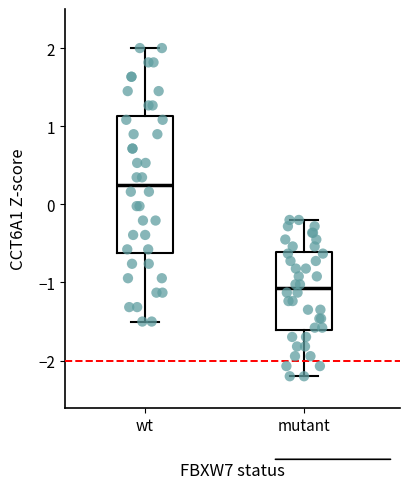

Comparing the boxes themselves (not the whiskers), which one is the tallest?

wt